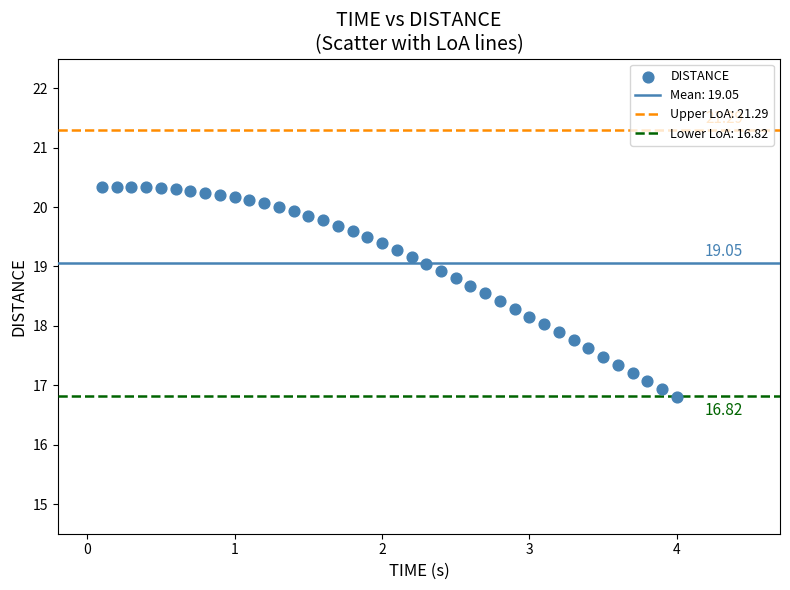

What is the range of X values (max minus min)?

3.9